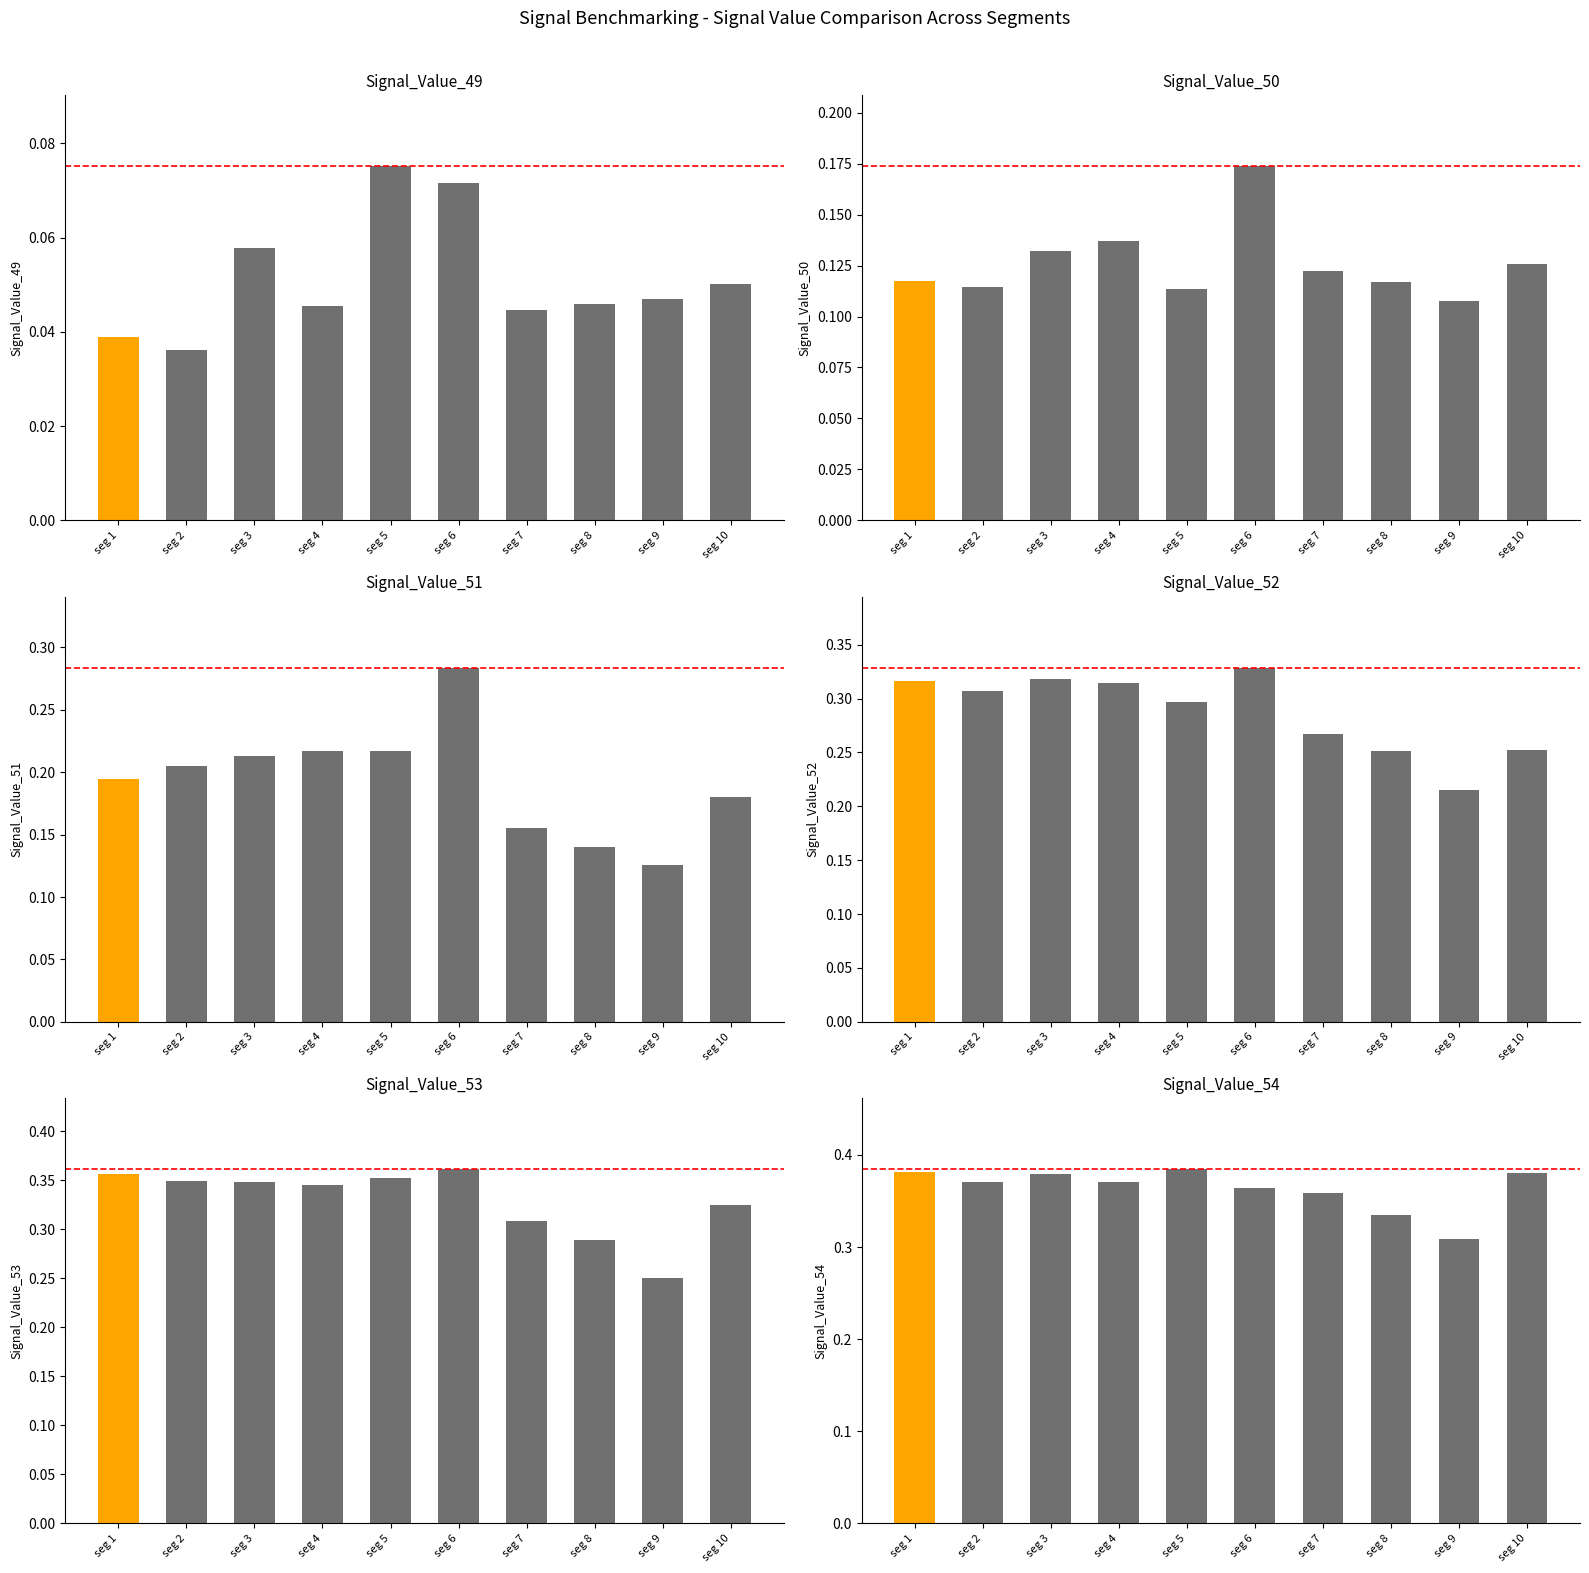

What is the total value across all series at seg 10?

1.3